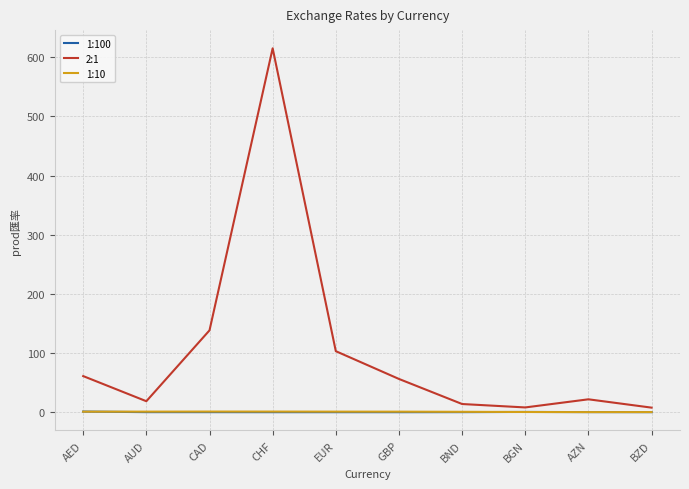

What is the difference between the maximum and minimum values in the 2:1 series?

607.3